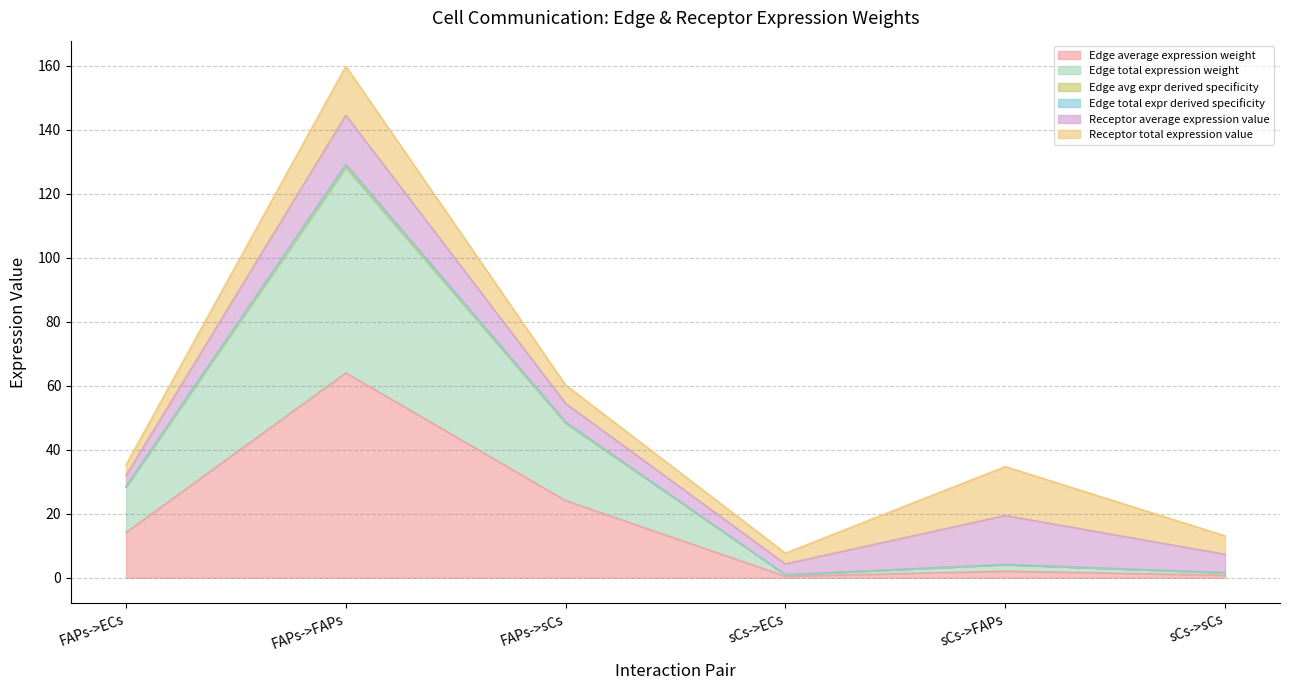

True or false: Edge average expression weight has more than 2 points higher than both neighbors.

False